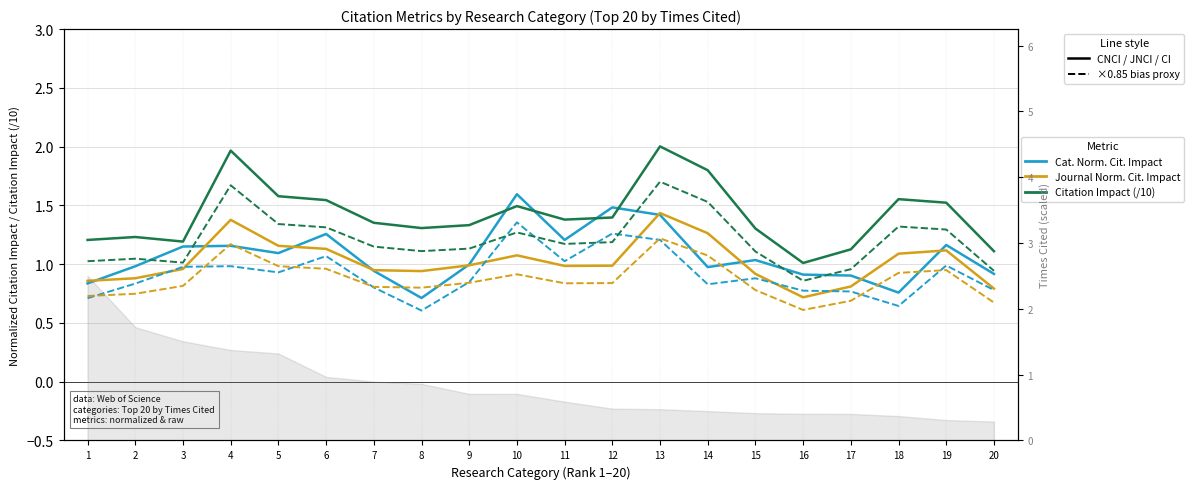

At which category does CNCI ×0.85 (bias) reach its first local peak?

4